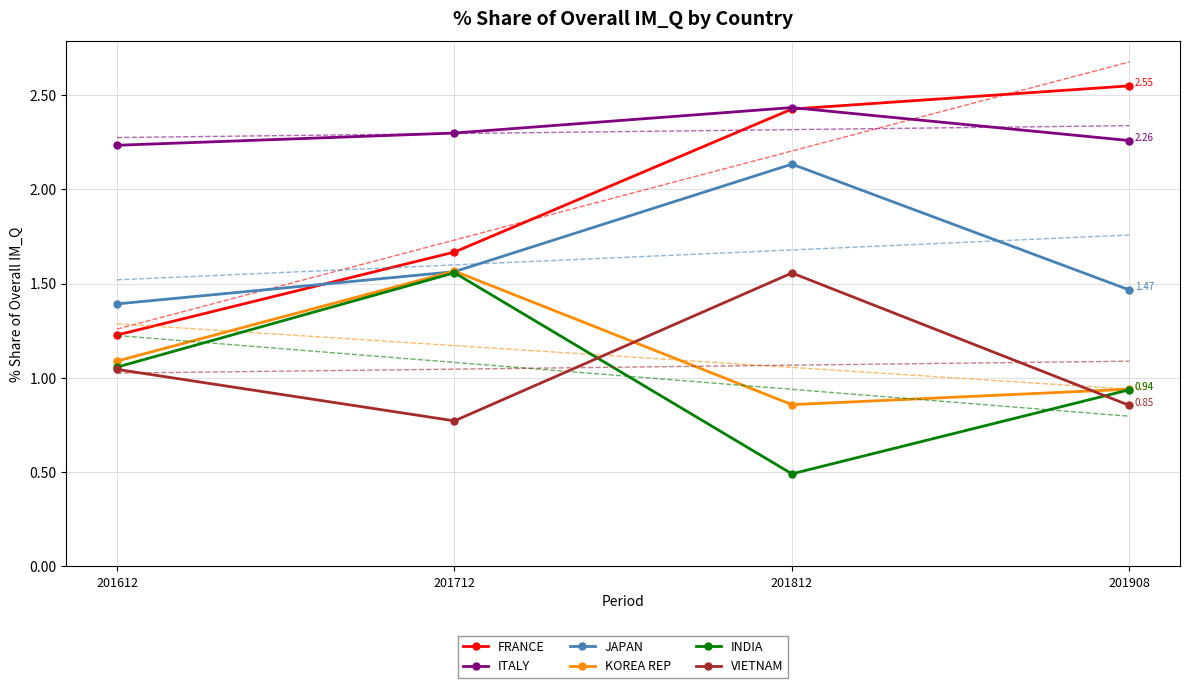

At which label is KOREA REP closest to 1?

201908